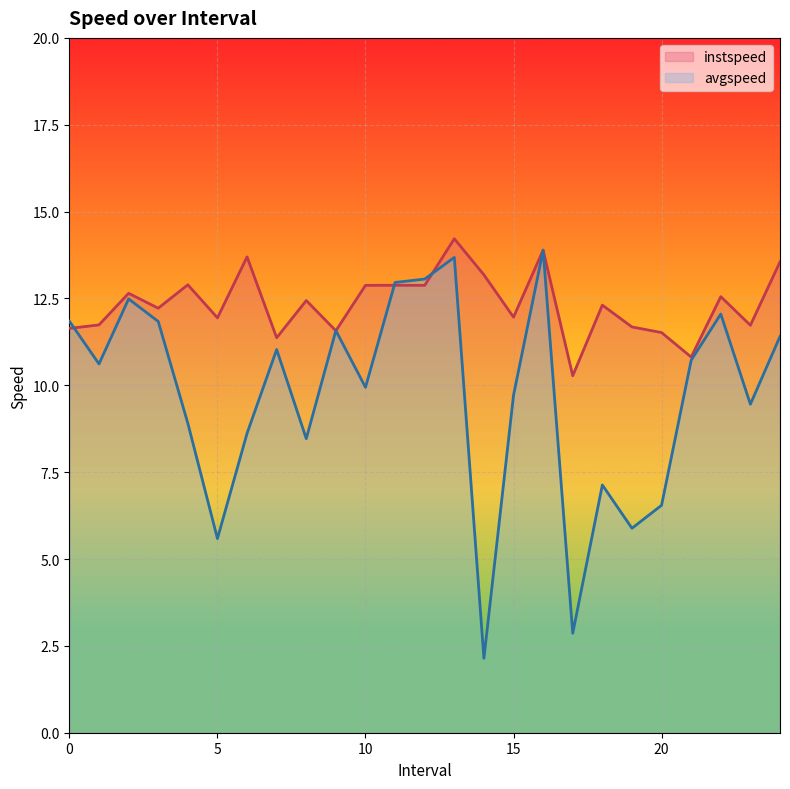

After their last crossing, which series has the higher values: instspeed or avgspeed?

instspeed